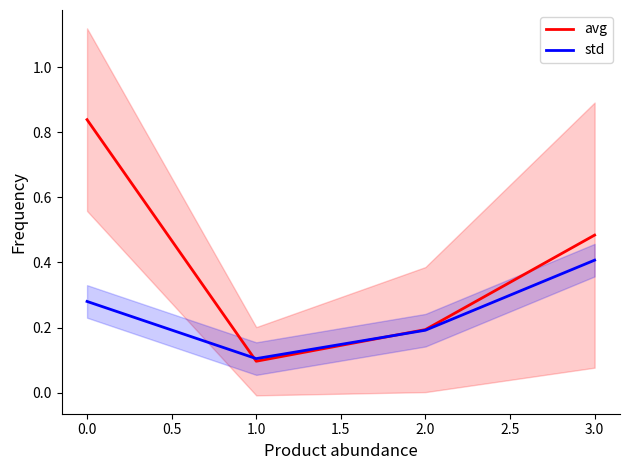

After their last crossing, which series has the higher values: std or avg?

avg